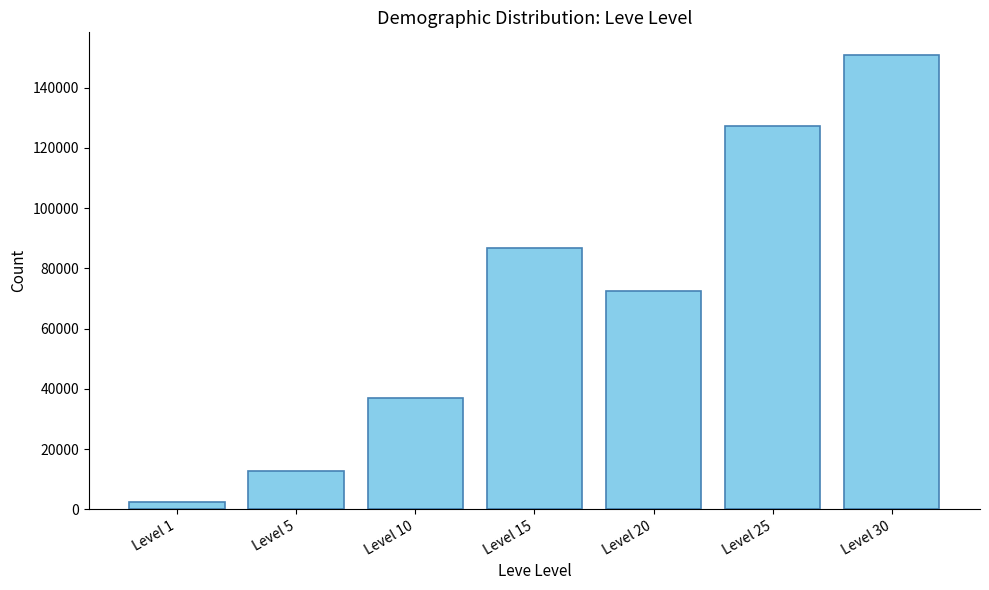

What is the smallest value displayed?

2430